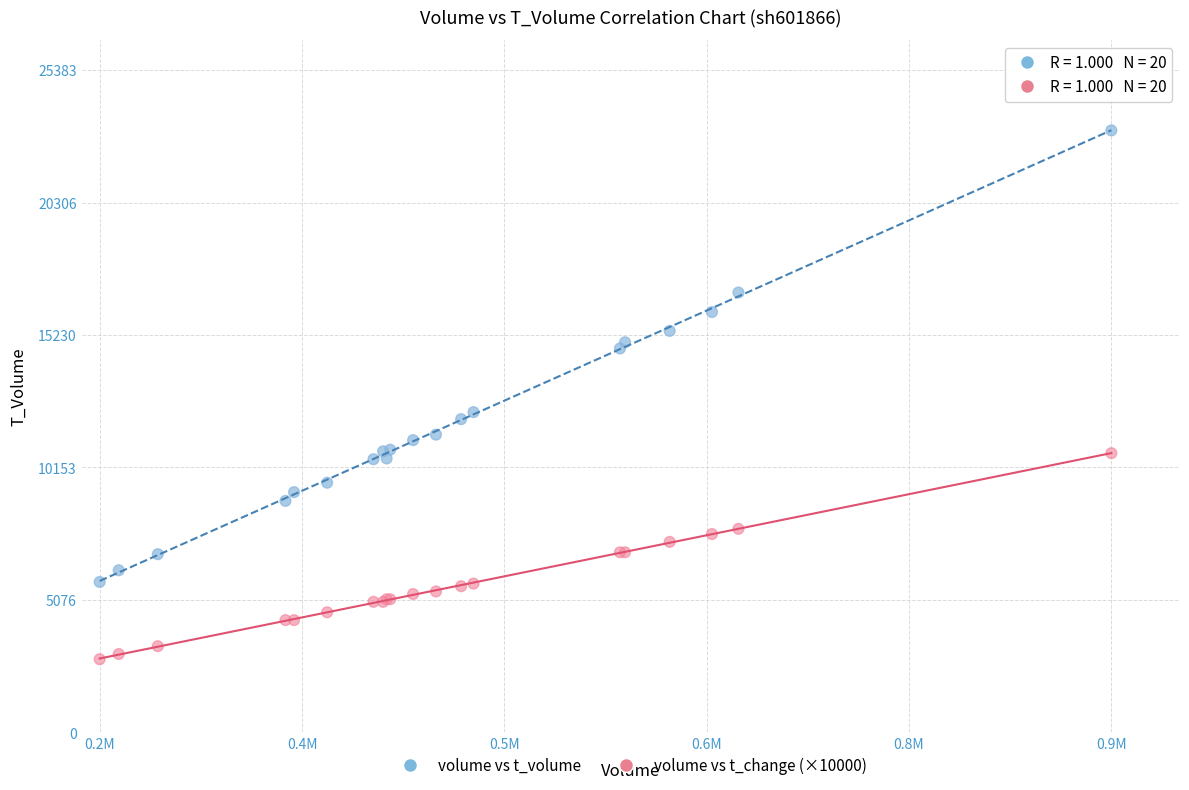

Across all series, what Y value is closest to 12938?

12274.0